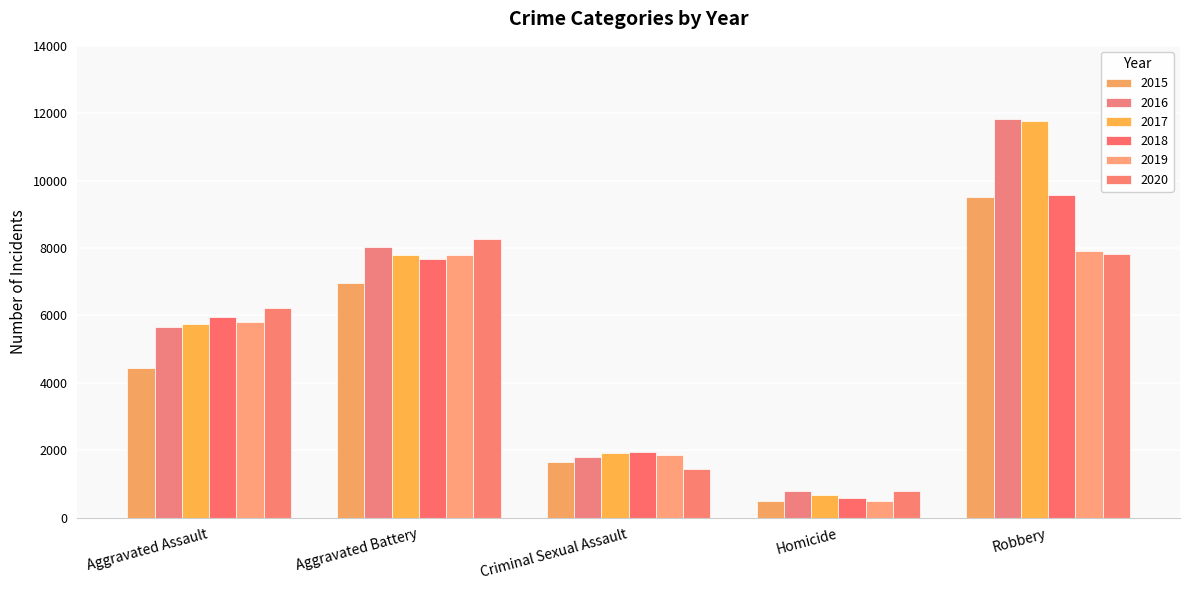

Which series has the widest spread of values?

2017